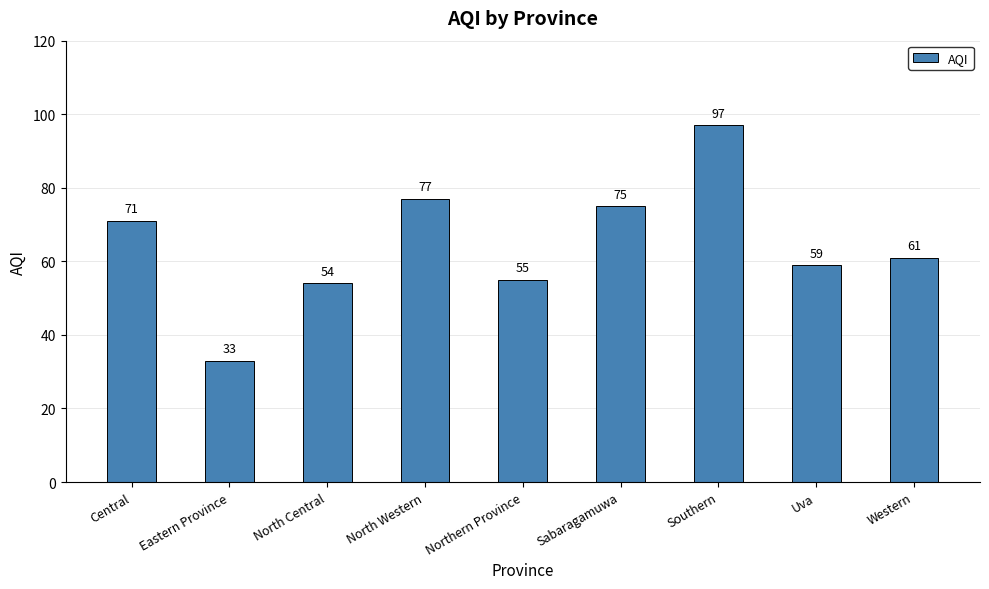

What is the sum of the values at Western and Central?

132